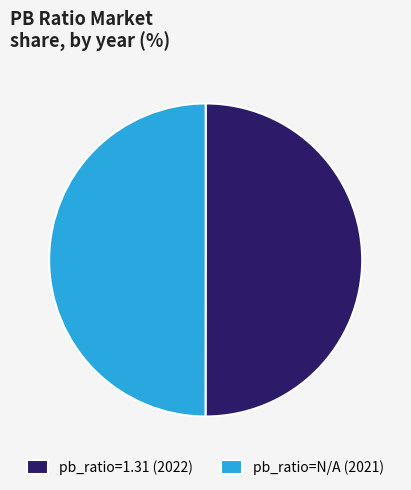

The pb_ratio=N/A (2021) slice represents 50% of the pie. True or false?

True